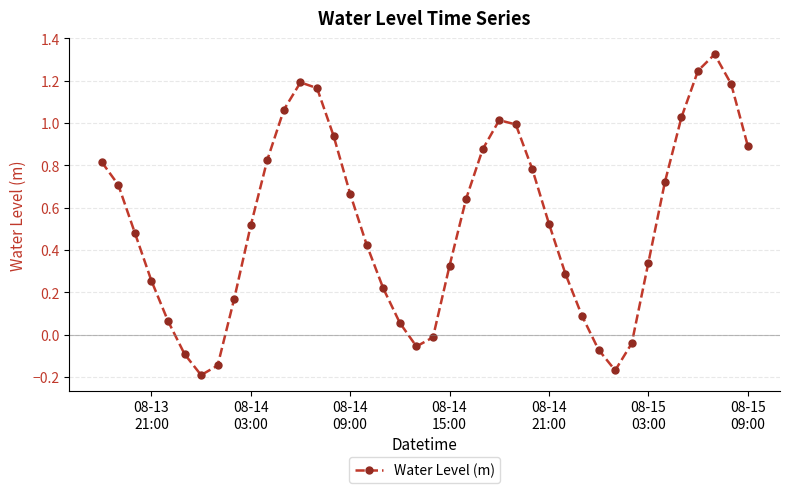

True or false: there are more than 1 points higher than both neighbors.

True